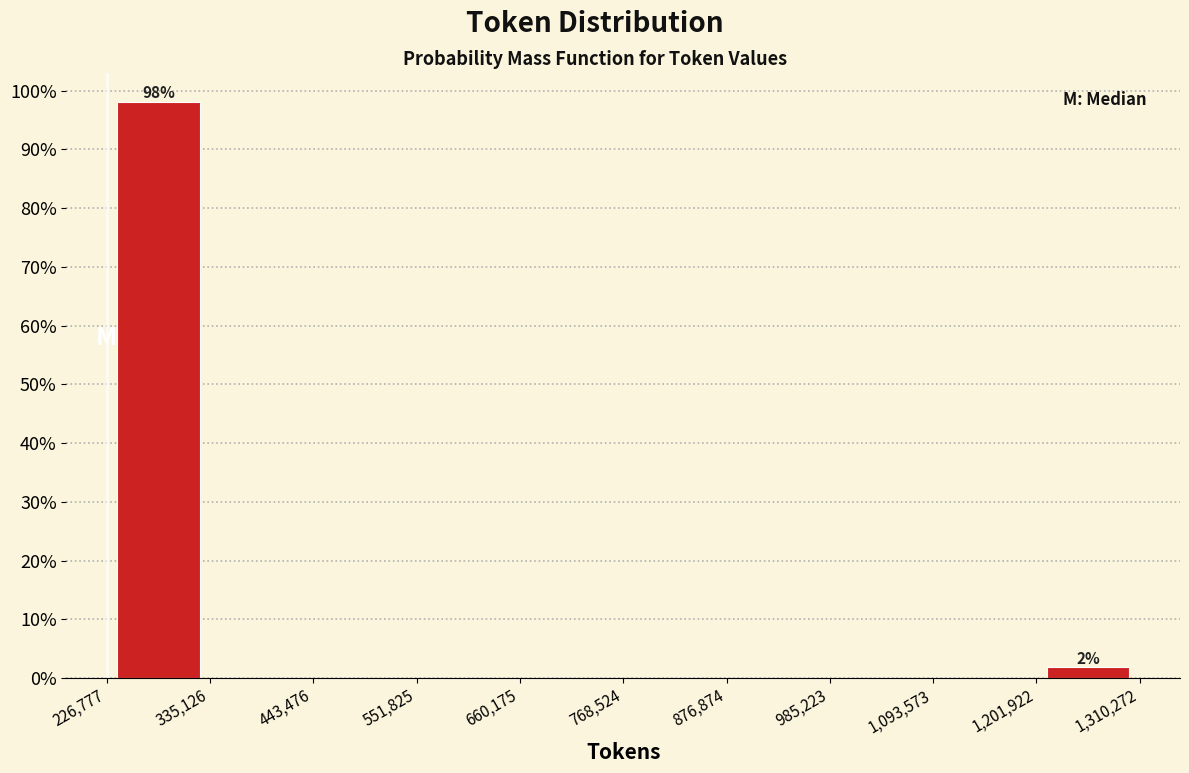

Which range on the x-axis has the tallest bar?

226,777 to 335,126